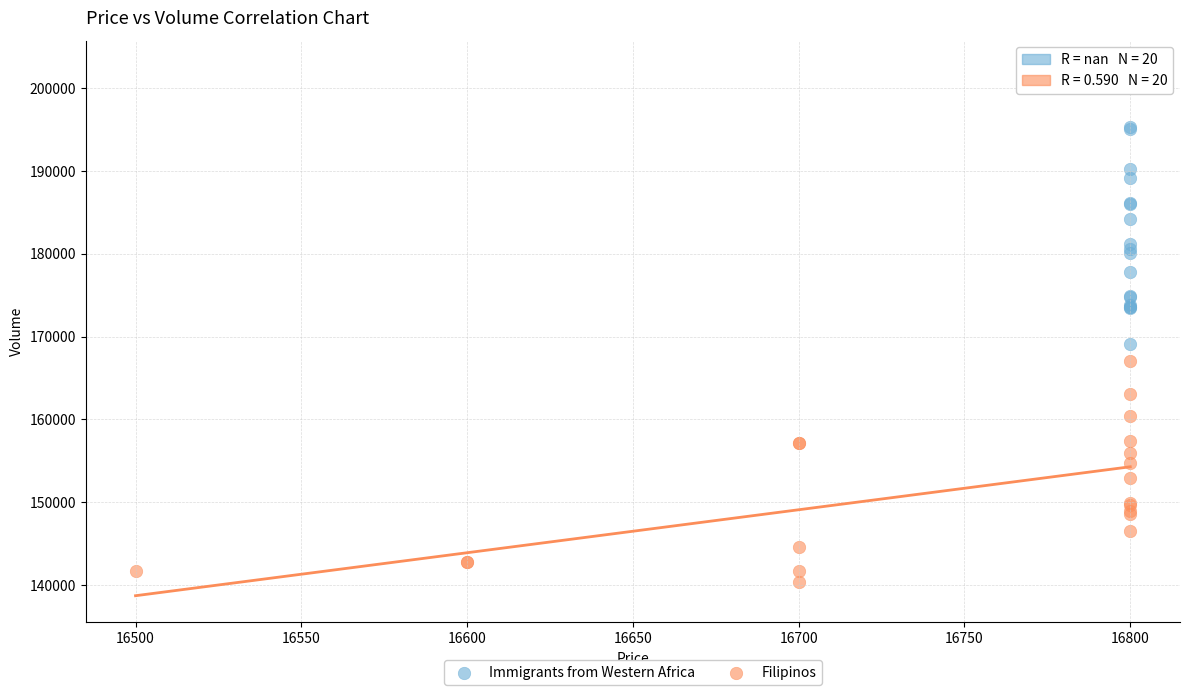

Which series reaches the minimum Y coordinate?

Filipinos